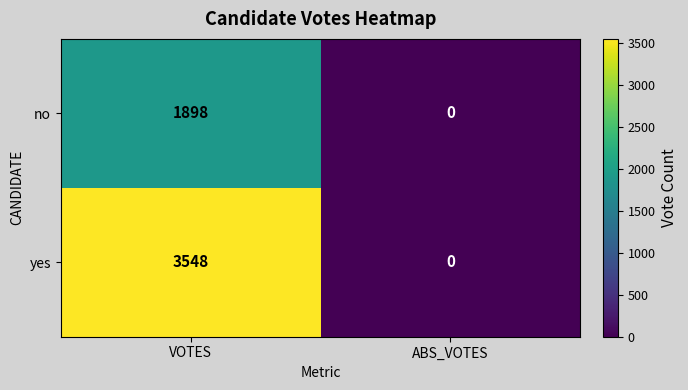

The yes series shows 0 at ABS_VOTES. True or false?

True